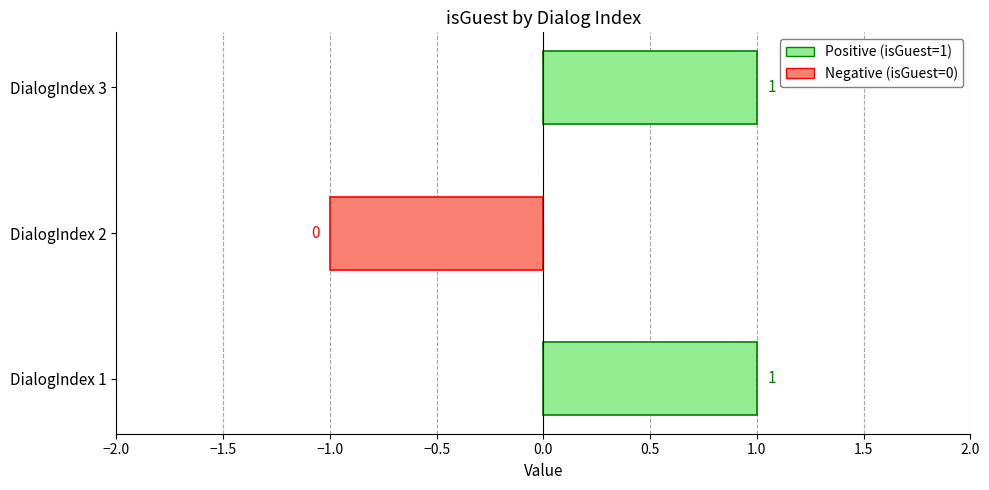

Is it true that the value at DialogIndex 2 is -1?

True